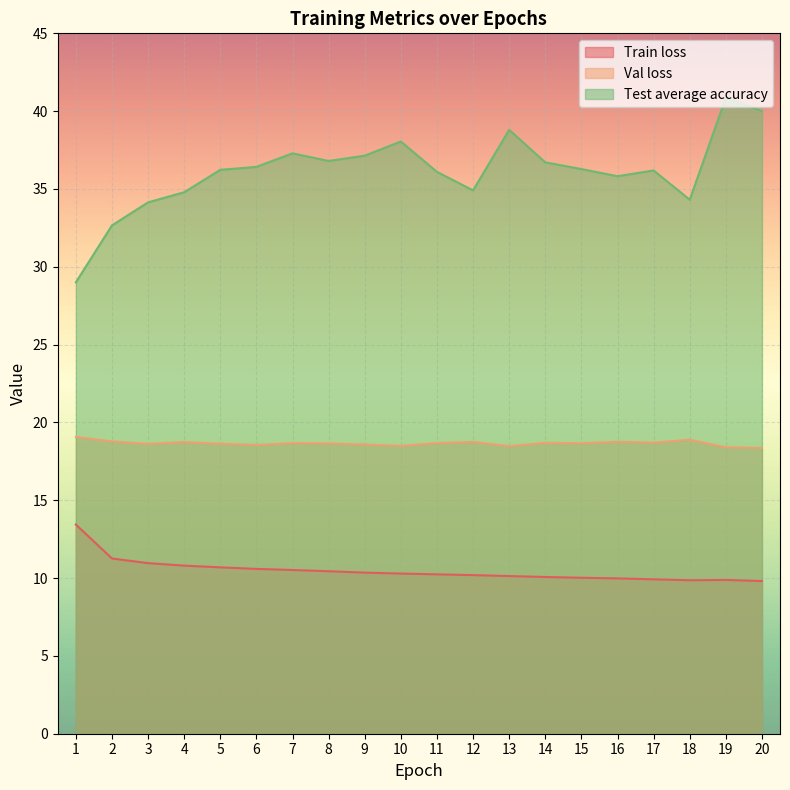

At 18, list the series in order from largest to smallest.

Test average accuracy, Val loss, Train loss